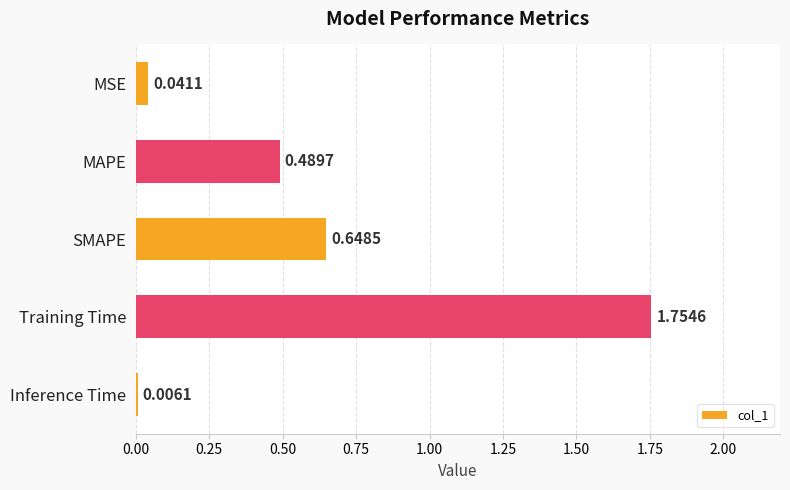

What is the change in value from MSE to MAPE?

+0.4